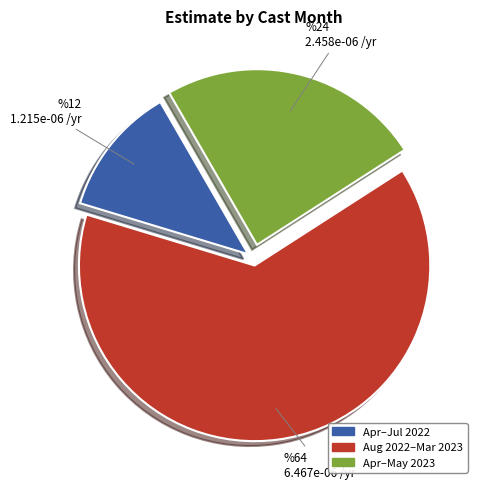

Is there any slice that represents more than half of the pie?

Yes